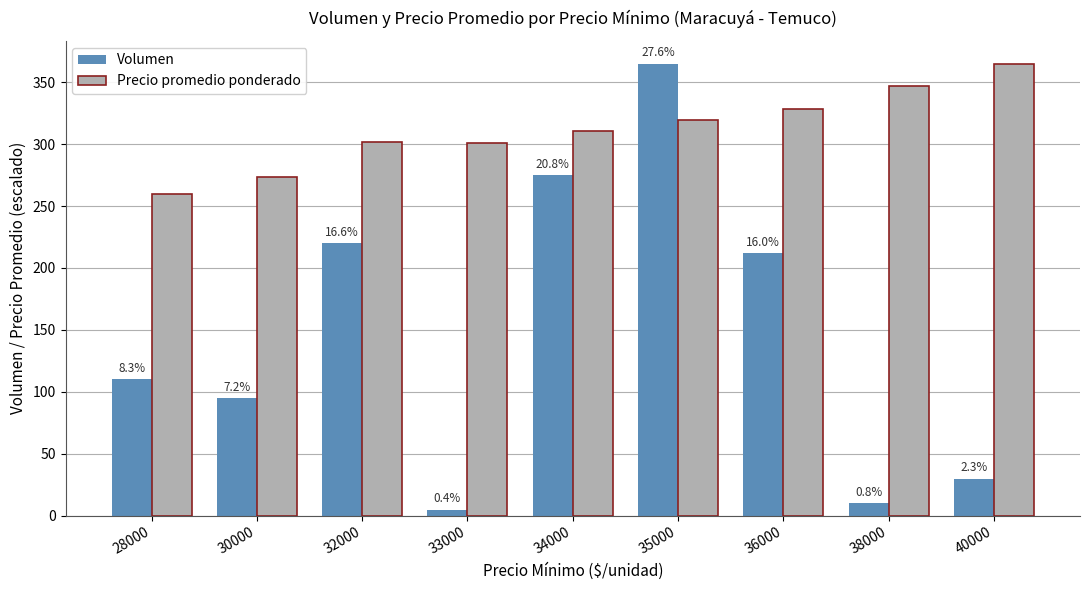

What are all the series names shown in the legend?

Volumen, Precio promedio ponderado